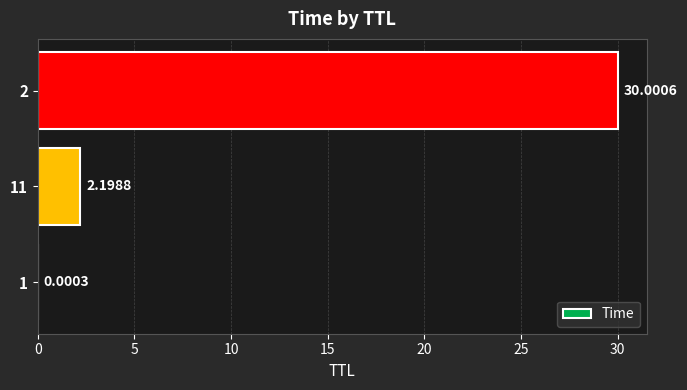

Between 1 and 11, which is larger?

11